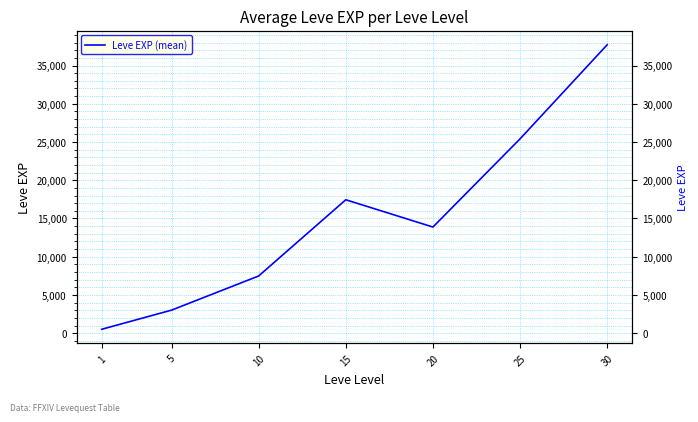

Reading left to right, transcribe all the data shown in this chart.

1=510.2	5=3008.3	10=7475.0	15=17445.0	20=13876.7	25=25410.0	30=37715.0